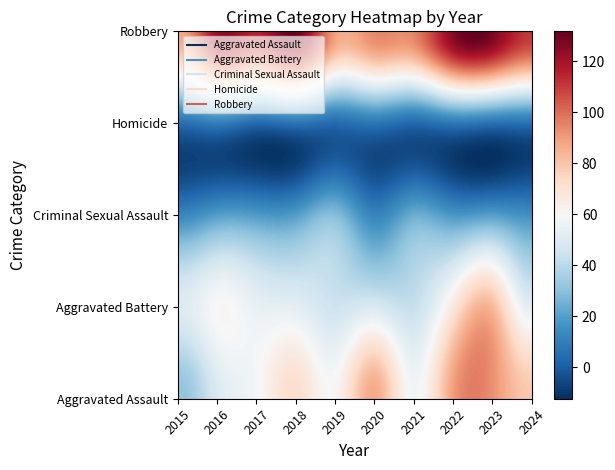

Reading left to right, list all the values displayed in this chart.

Aggravated Assault: 31	50	59	72	61	87	58	89	93	79
Aggravated Battery: 50	60	54	52	45	48	43	66	83	52
Criminal Sexual Assault: 13	20	19	20	29	12	24	18	20	16
Homicide: 4	8	2	5	3	6	2	6	4	4
Robbery: 87	123	115	130	89	94	95	125	128	111